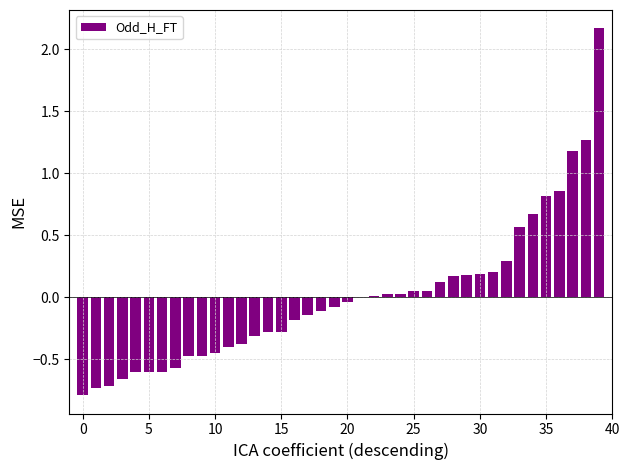

What is the greatest value displayed?

2.2